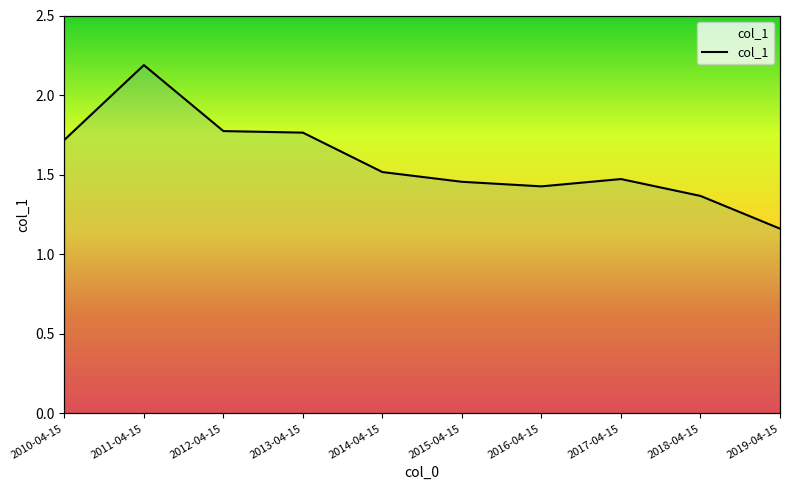

What is the label of the 3rd point from the right?

2017-04-15